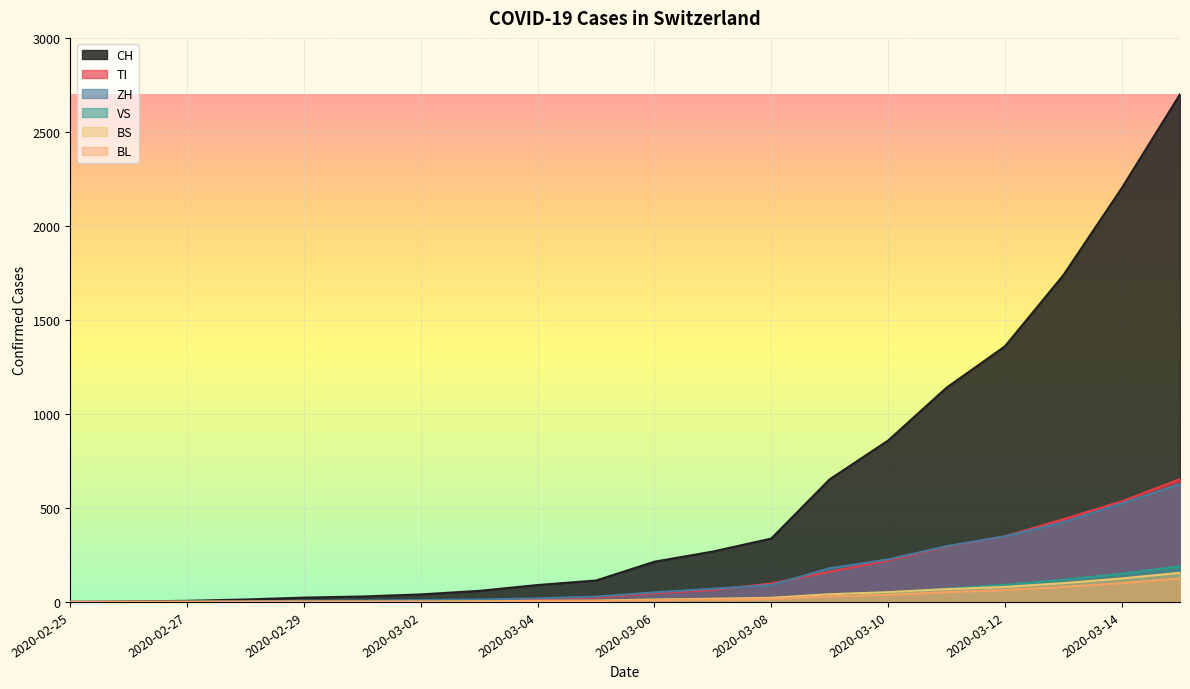

True or false: CH and BS cross at least once.

False